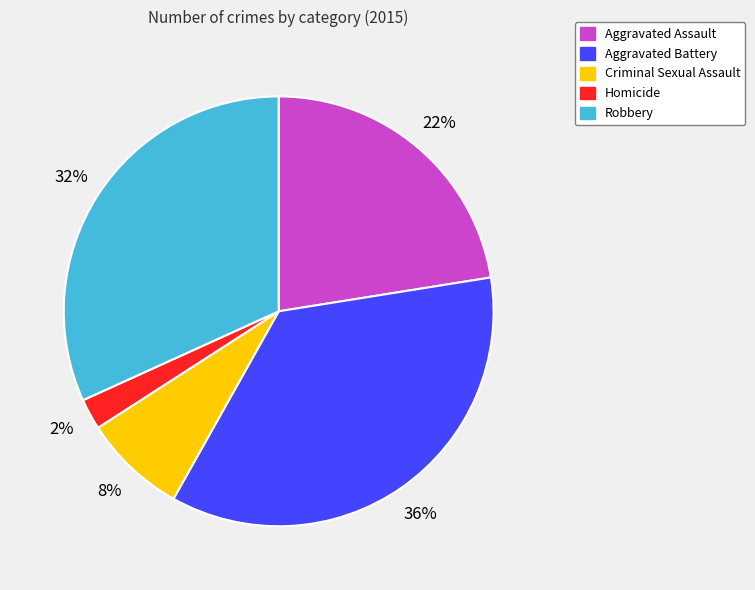

To the nearest percent, what is the difference between the Criminal Sexual Assault and Robbery slice percentages?

24%